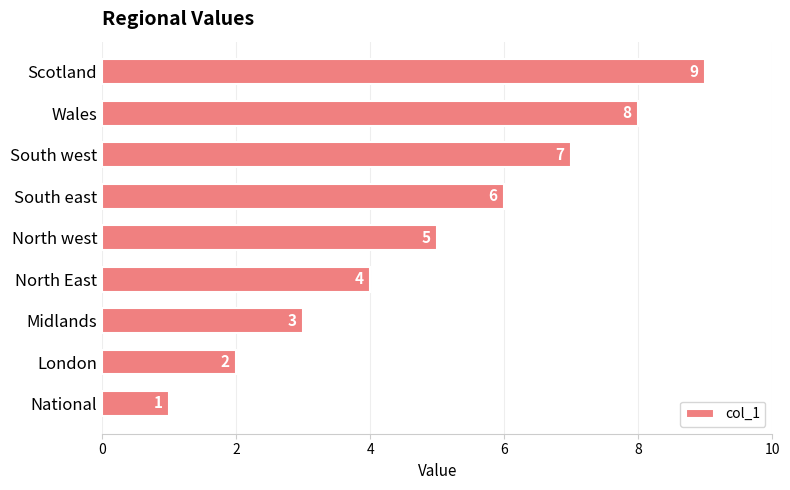

Rank the categories by value from highest to lowest.

Scotland, Wales, South west, South east, North west, North East, Midlands, London, National